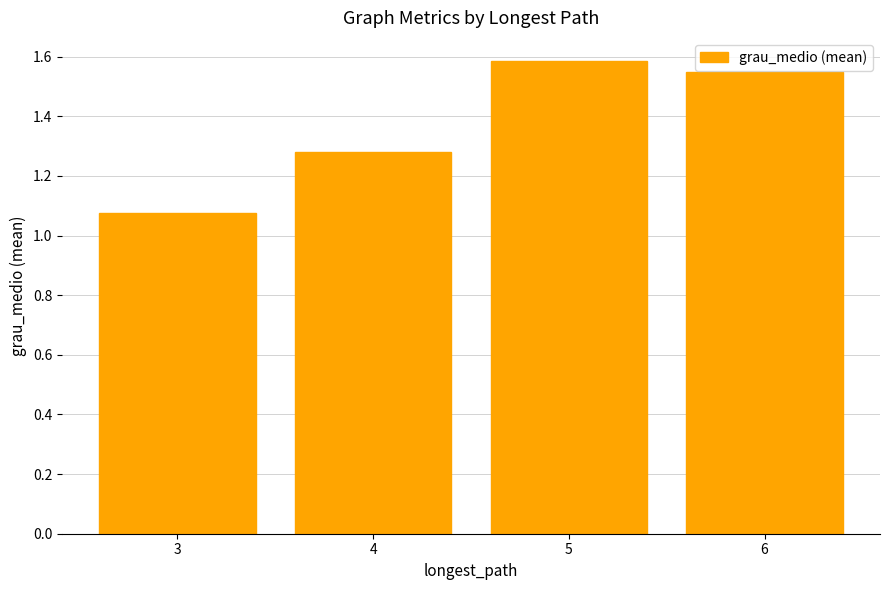

The chart shows a value of 0.9 at 6. True or false?

False